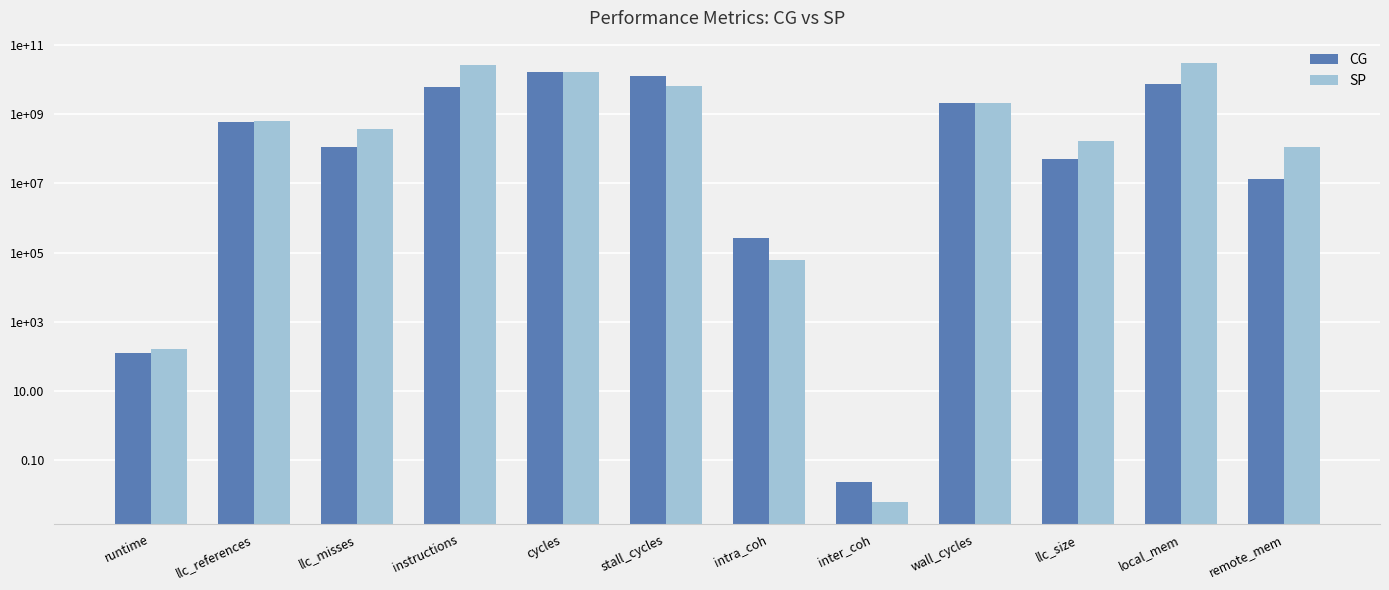

What is the value of the SP bar at the 12th from the left?

109014501.7